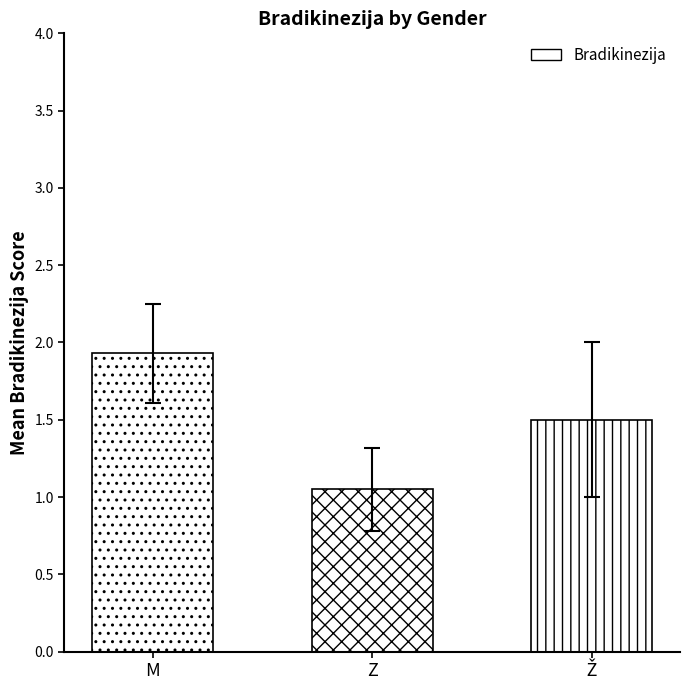

How many series are shown in this chart?

1